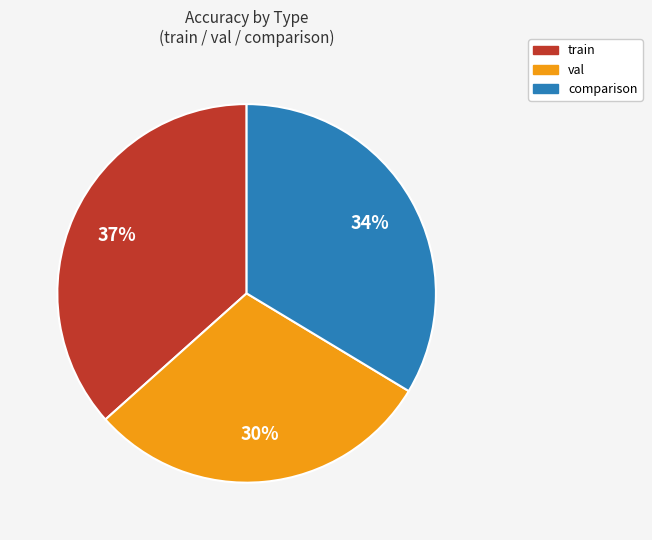

To the nearest percent, what portion does val represent?

30%